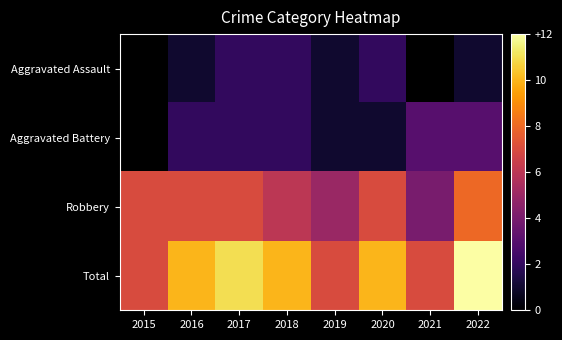

True or false: Robbery has a value of 2.2 at 2021.

False